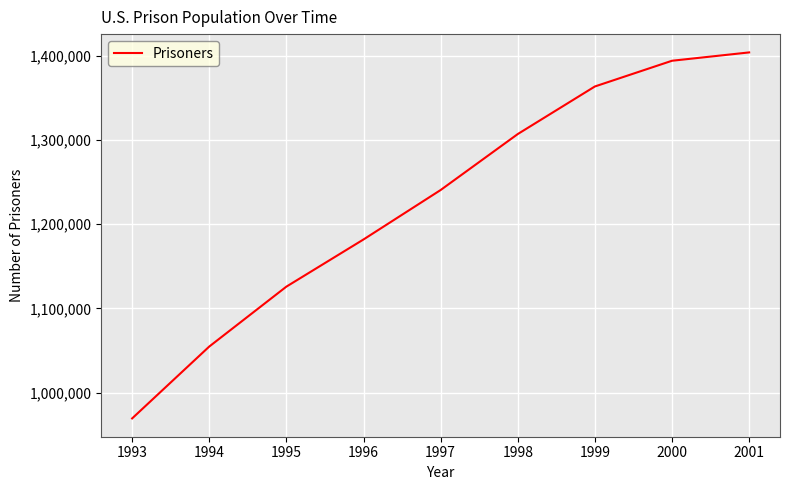

The value at 1998 is 1307154. True or false?

True